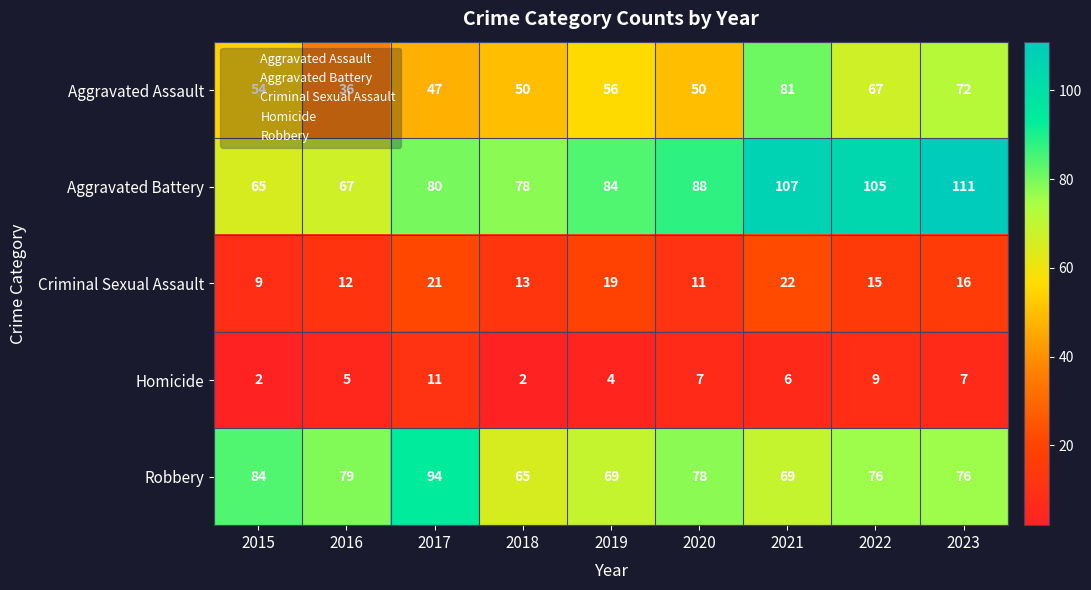

True or false: Aggravated Assault has a value of 50 at 2020.

True